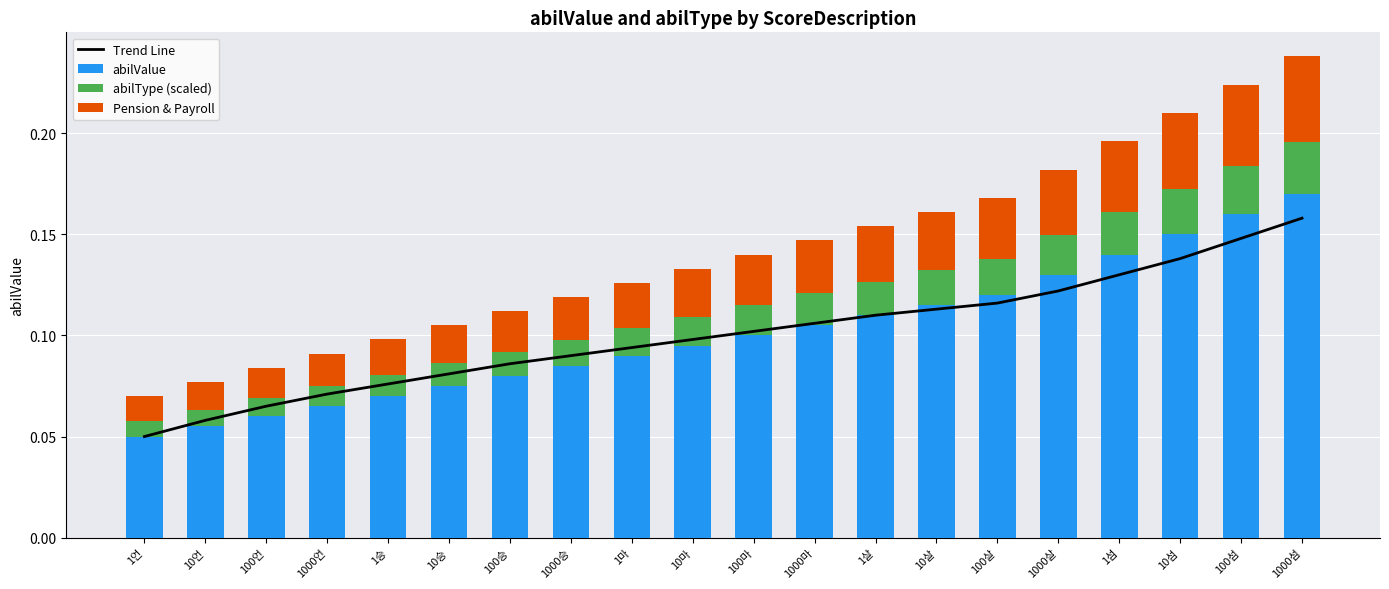

What is the spread (max minus min) of values at 1000언?

0.1